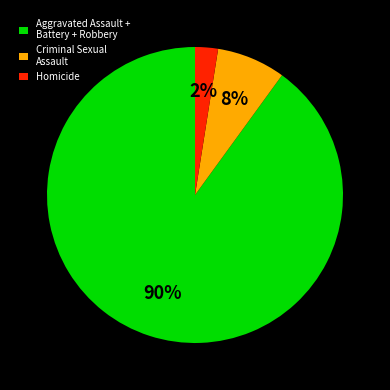

The Homicide slice represents 13% of the pie. True or false?

False